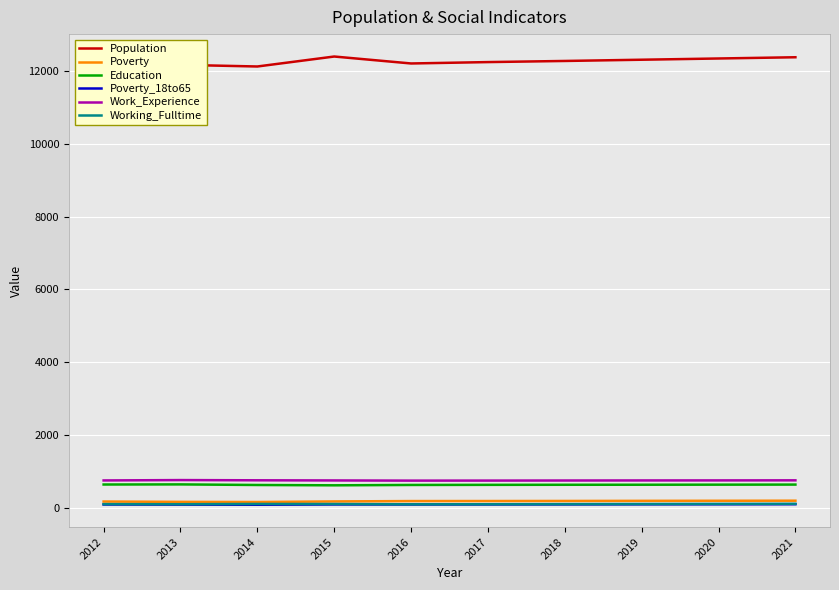

How many values in the Education series are below 631?

5